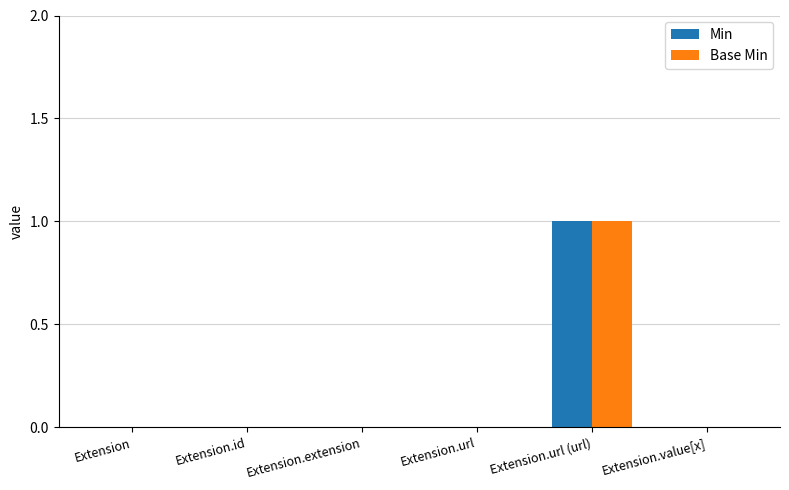

At which category does the chart reach its peak across all series?

Extension.url (url)